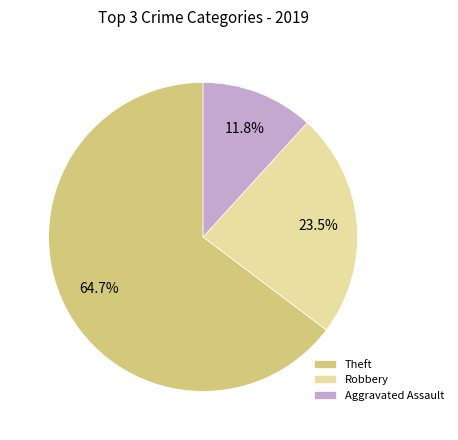

To the nearest percent, what is the average slice percentage?

33%